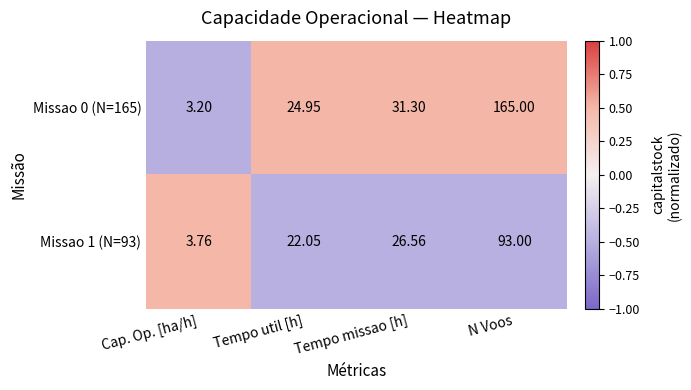

At which category is the sum across all series the highest?

N Voos